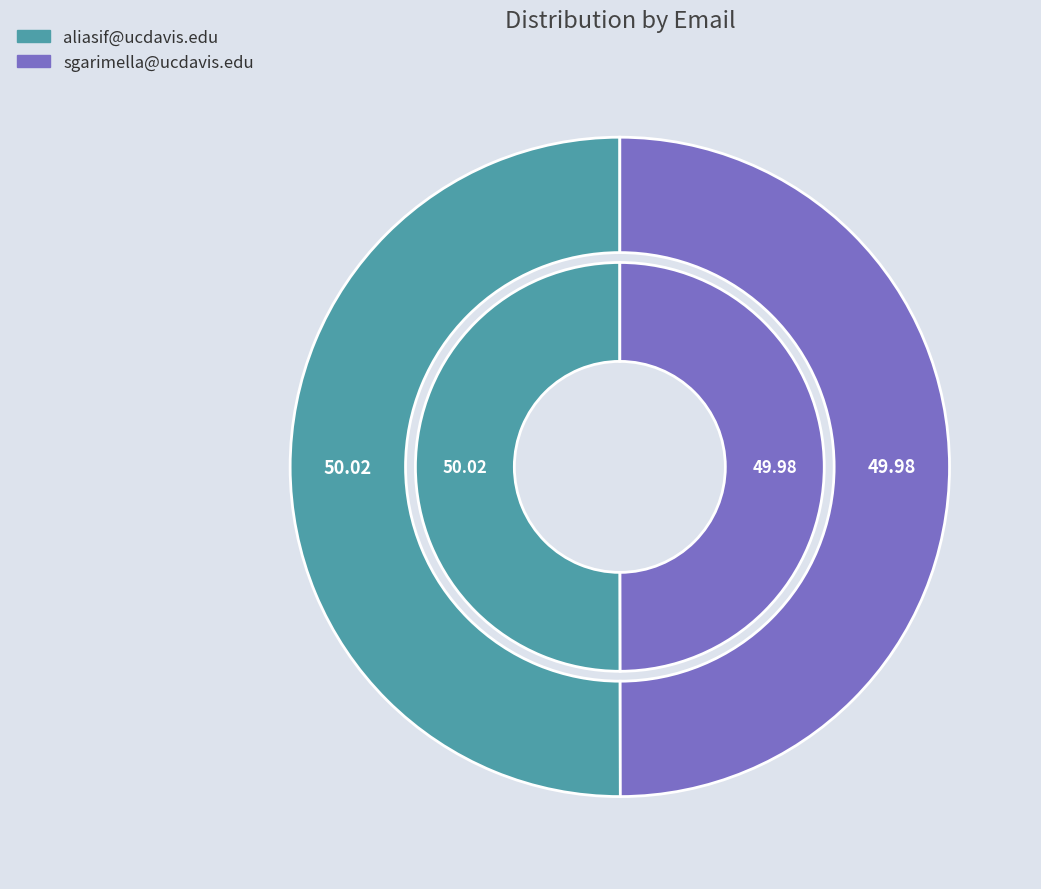

True or false: sgarimella@ucdavis.edu accounts for 60% of the total.

False